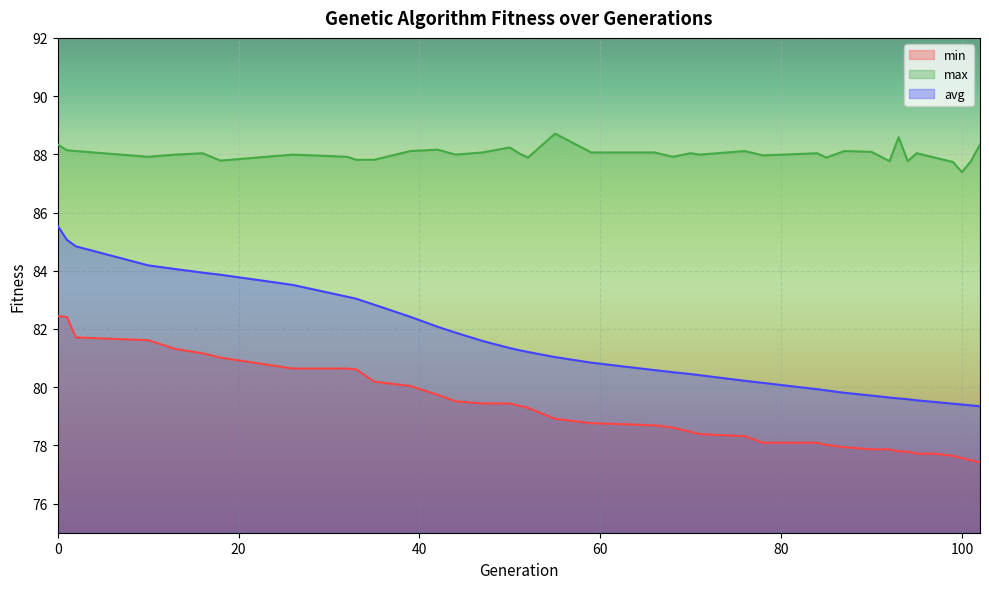

The value of min at 18 is 81.0. True or false?

True